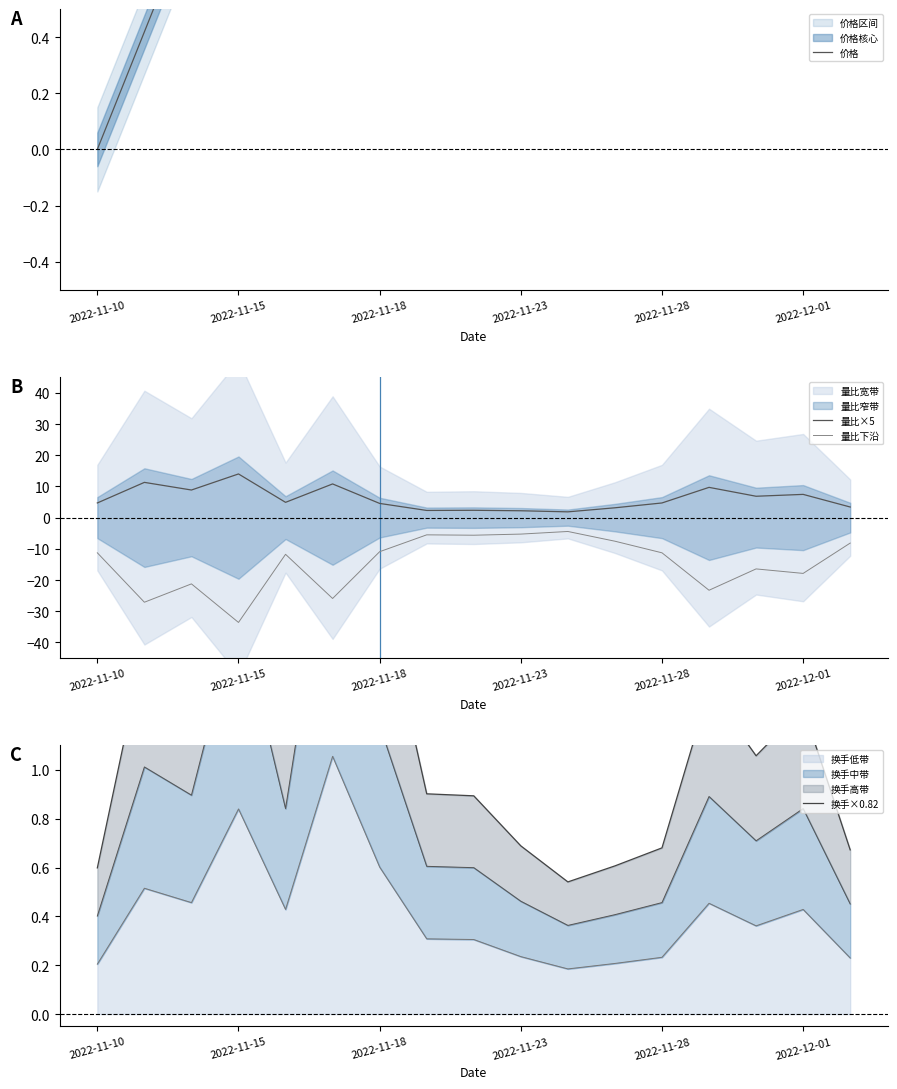

What is the difference between the maximum and minimum values in the 量比下沿 series?

29.2